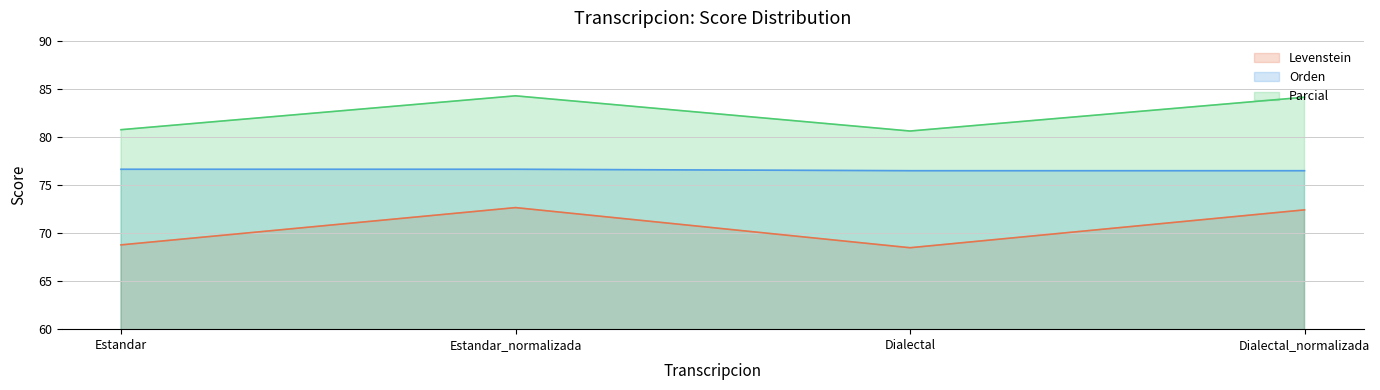

How many interior local peaks does the Levenstein series have?

1